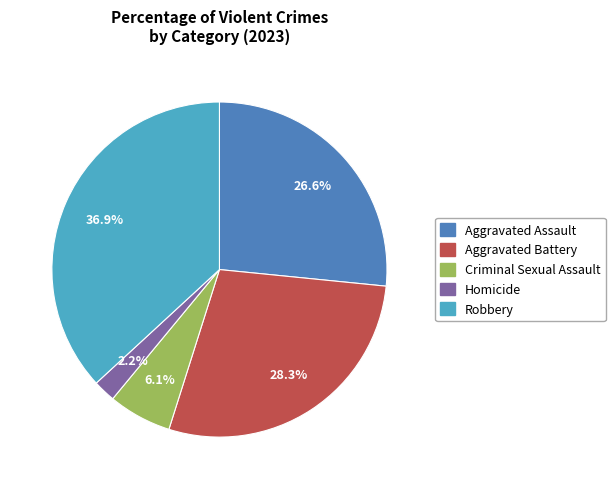

What is the ratio of the value at Homicide to the value at Robbery?

0.1